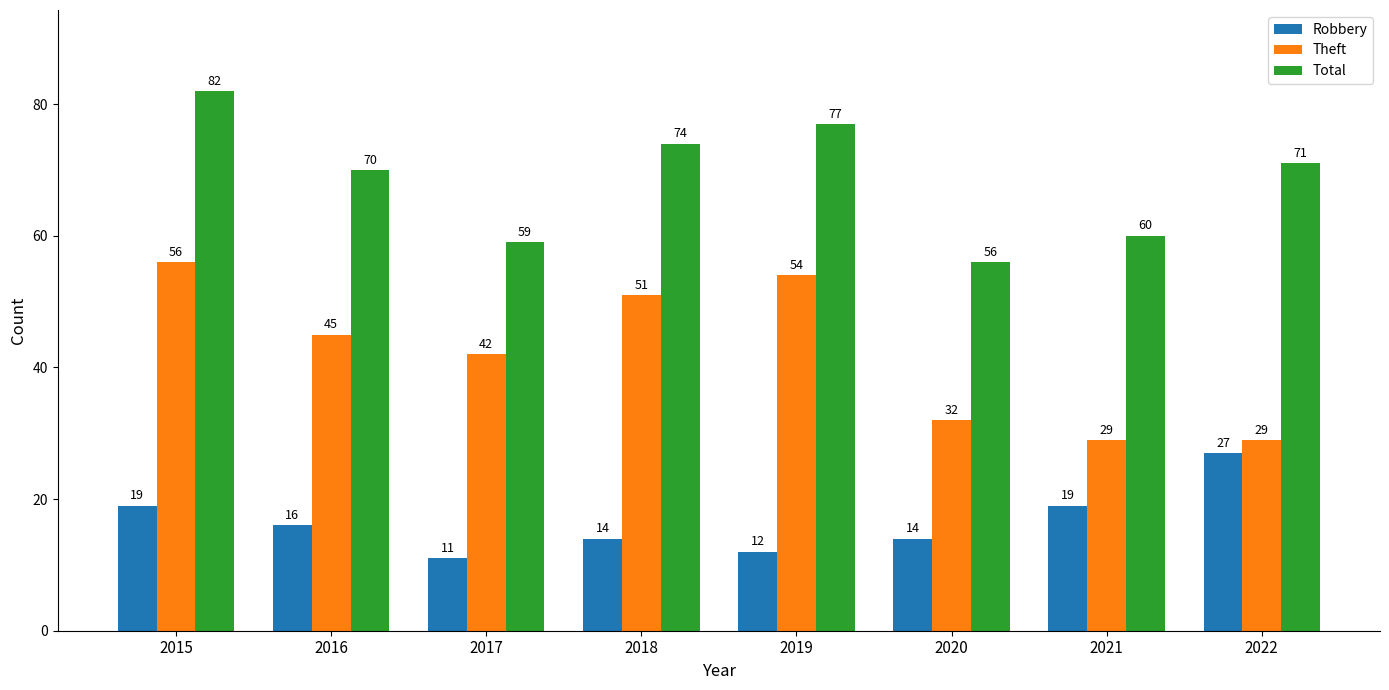

What value does the Total series have at 2019?

77